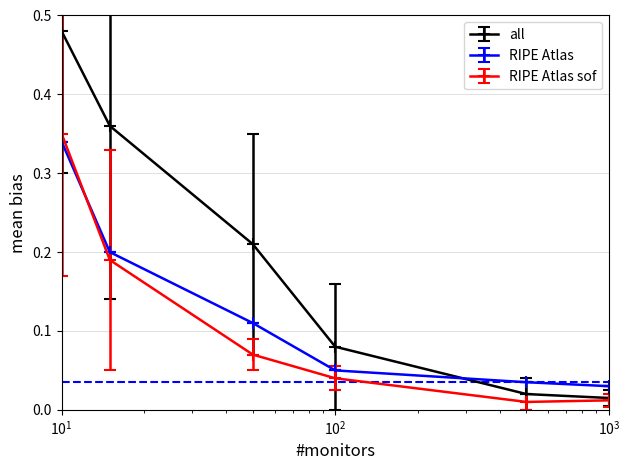

Which series has the widest spread of values?

all